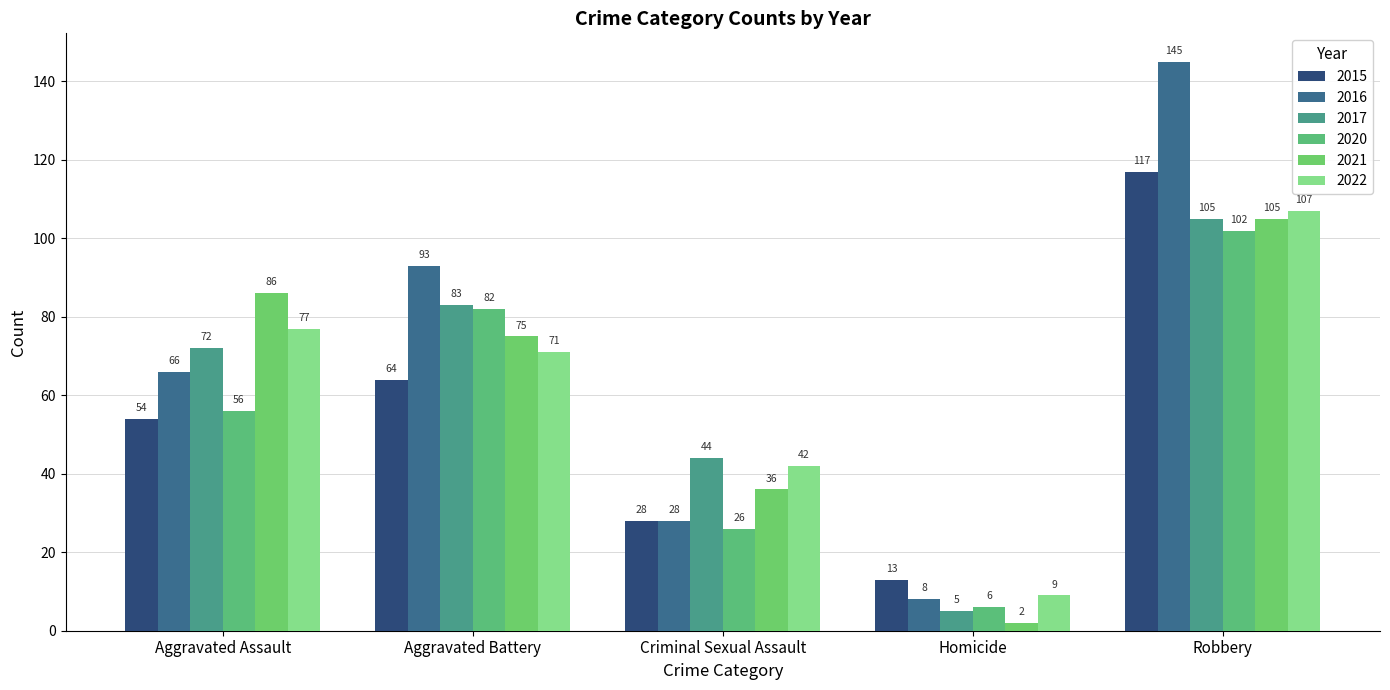

At which label is 2015 closest to 65?

Aggravated Battery